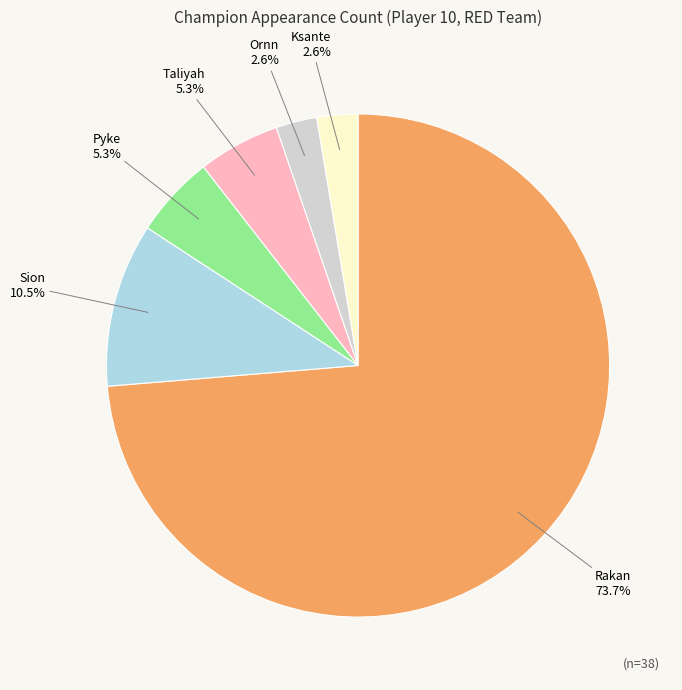

How many slices are in this pie chart?

6